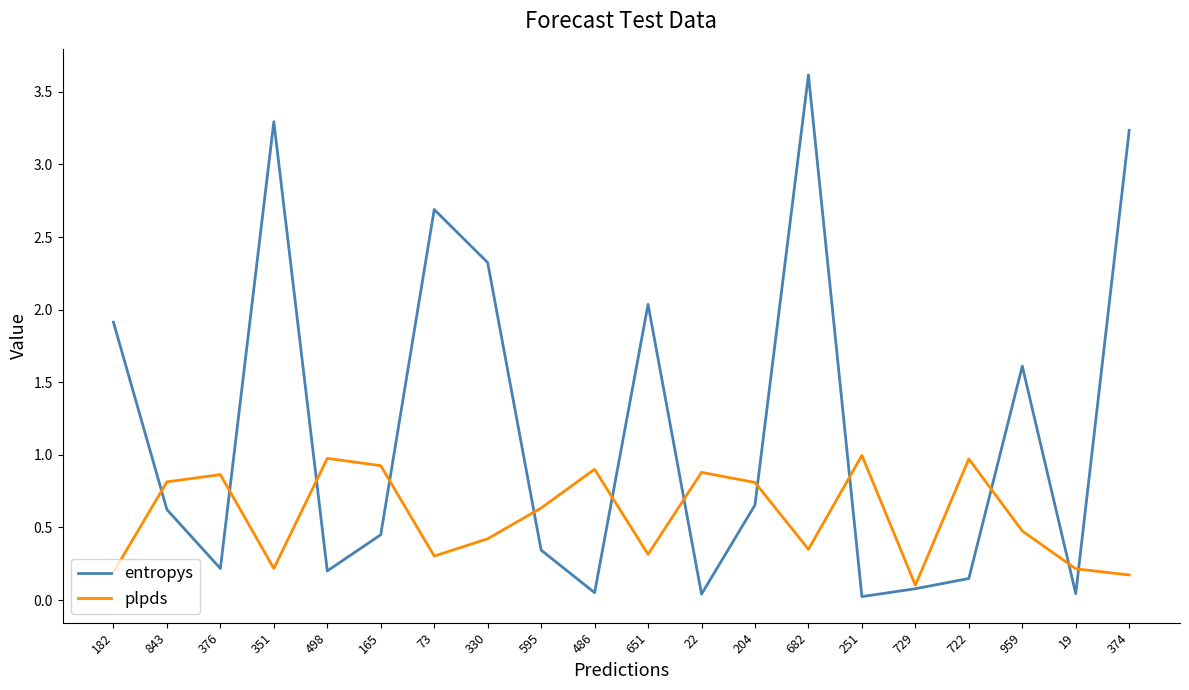

What is the maximum value for entropys?

3.6